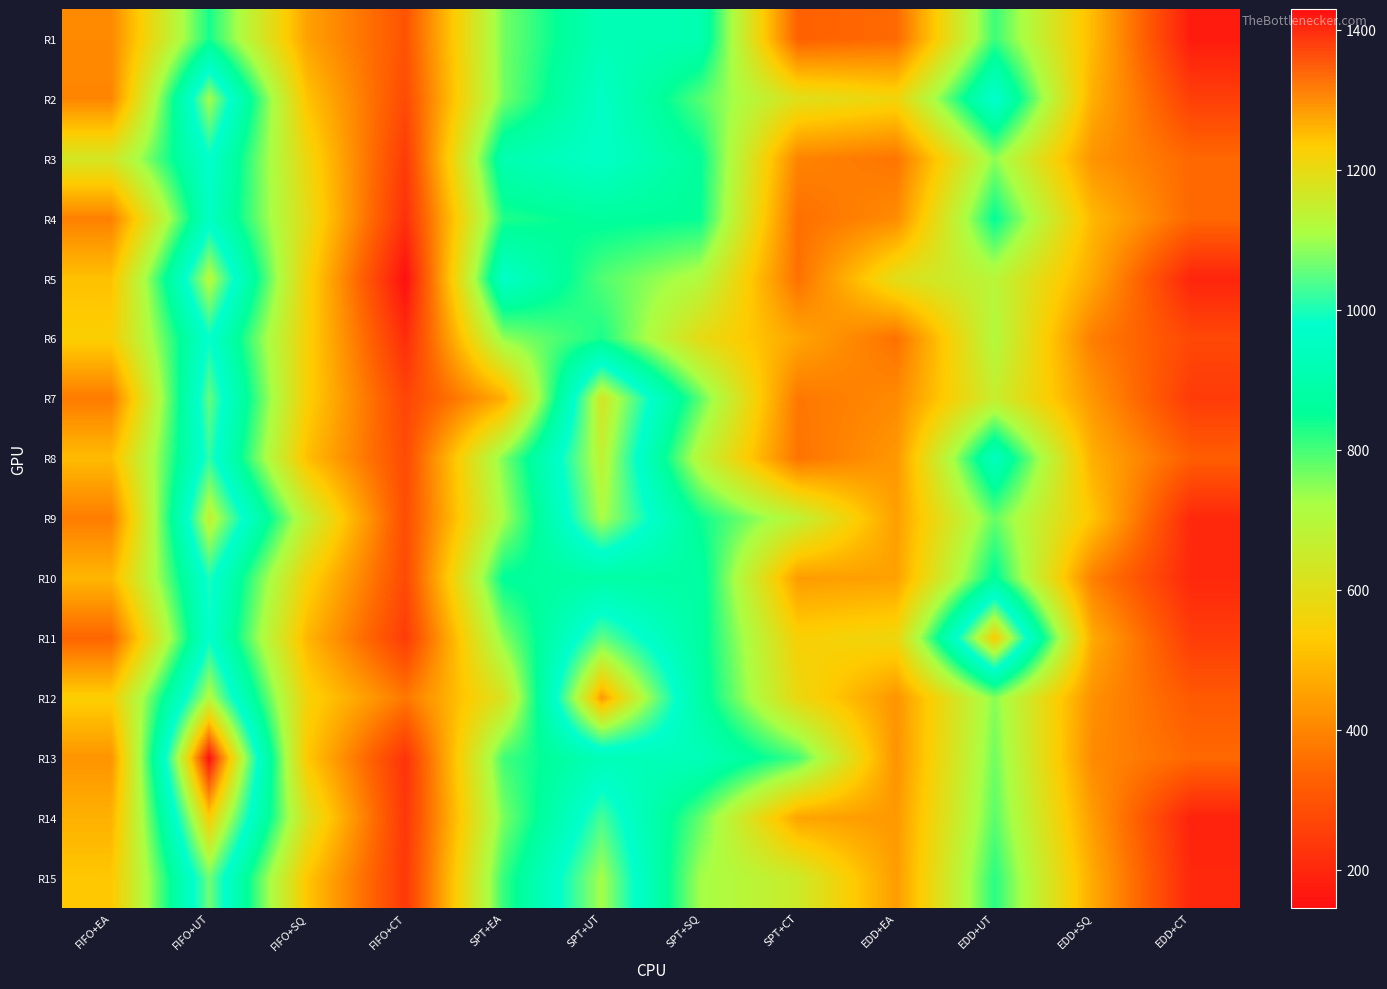

What is the spread (max minus min) of values at SPT+EA?

490